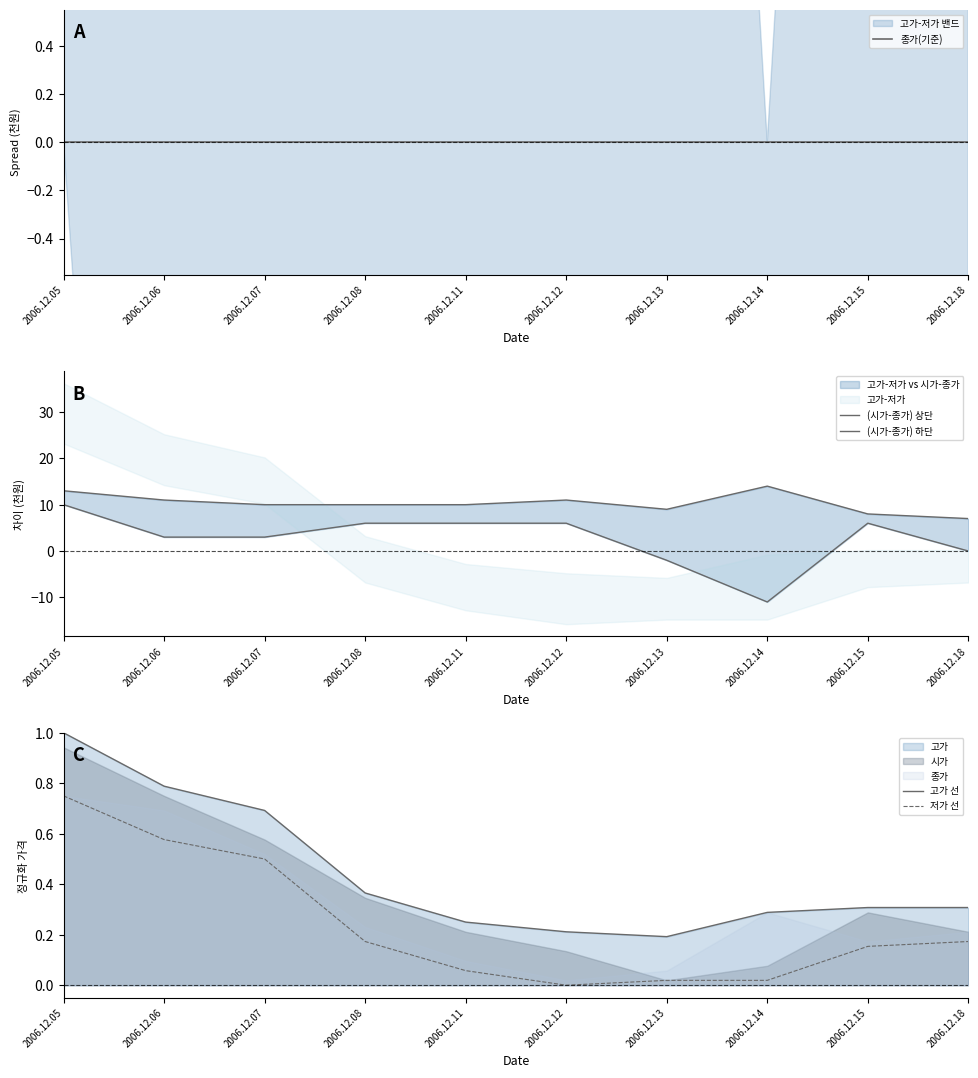

Read the 저가 선 value at 2006.12.11.

0.1